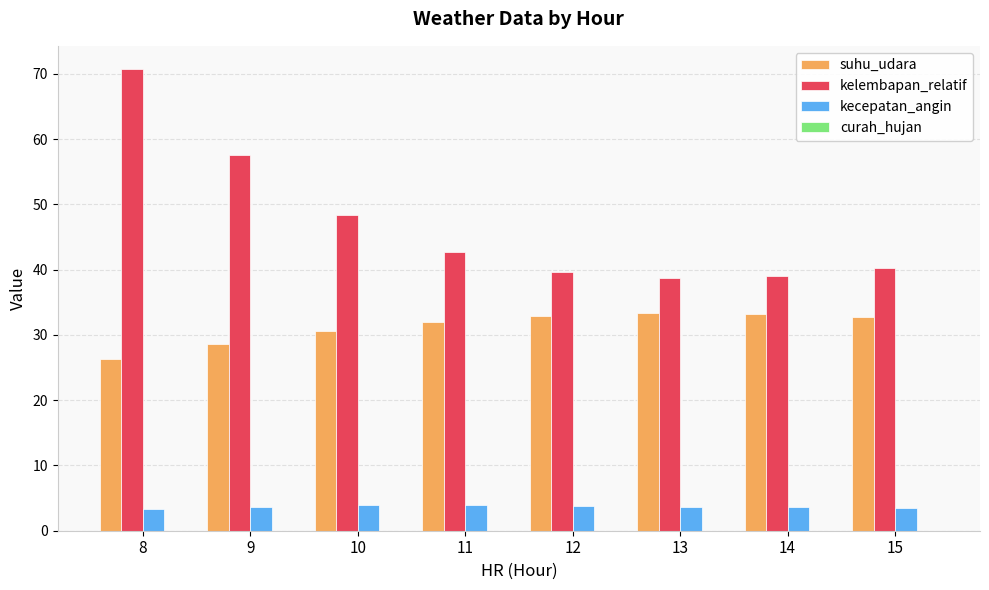

What is the sum of the kecepatan_angin values at 13 and 9?

7.4